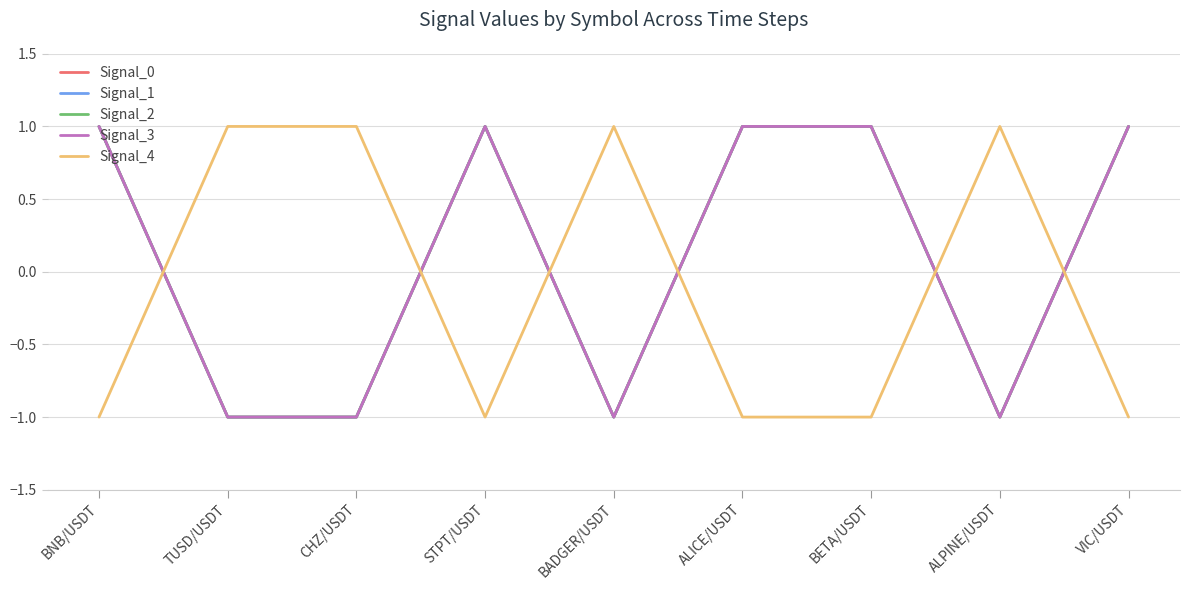

Does the chart have visible grid lines?

Yes